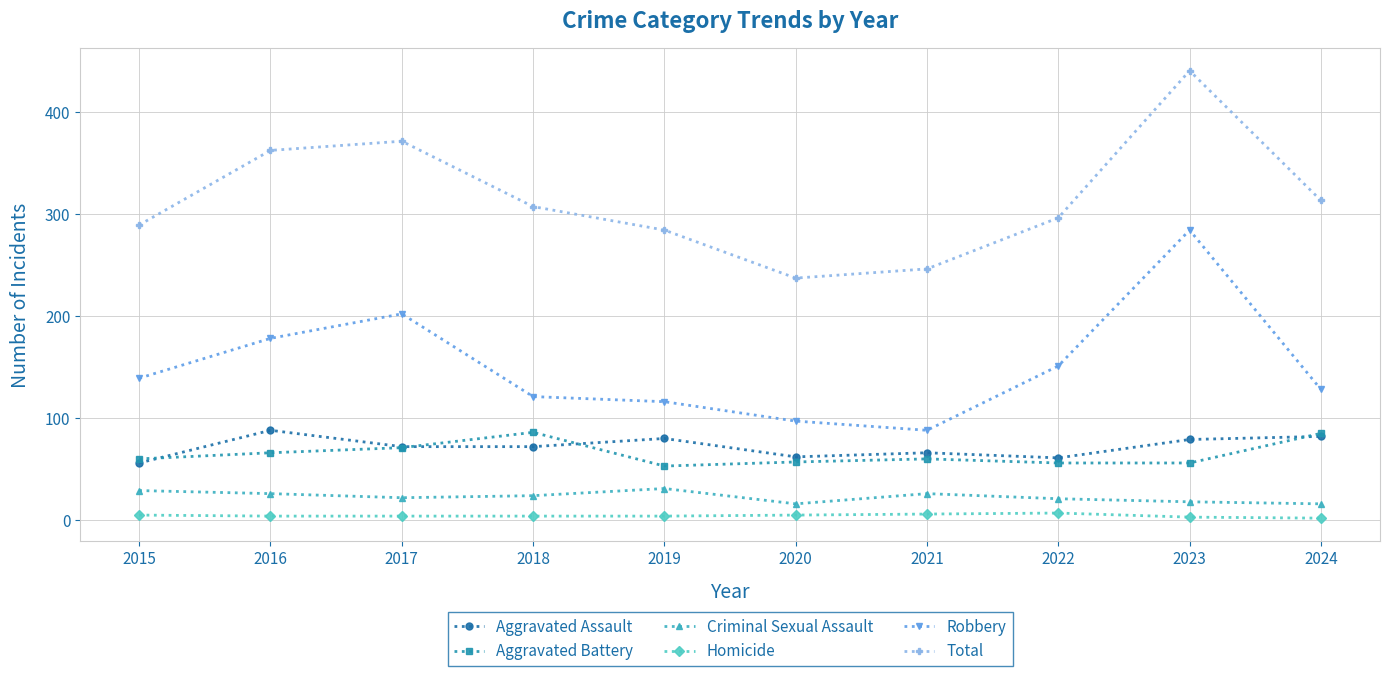

What is the difference between the Robbery values at 2020 and 2018?

24